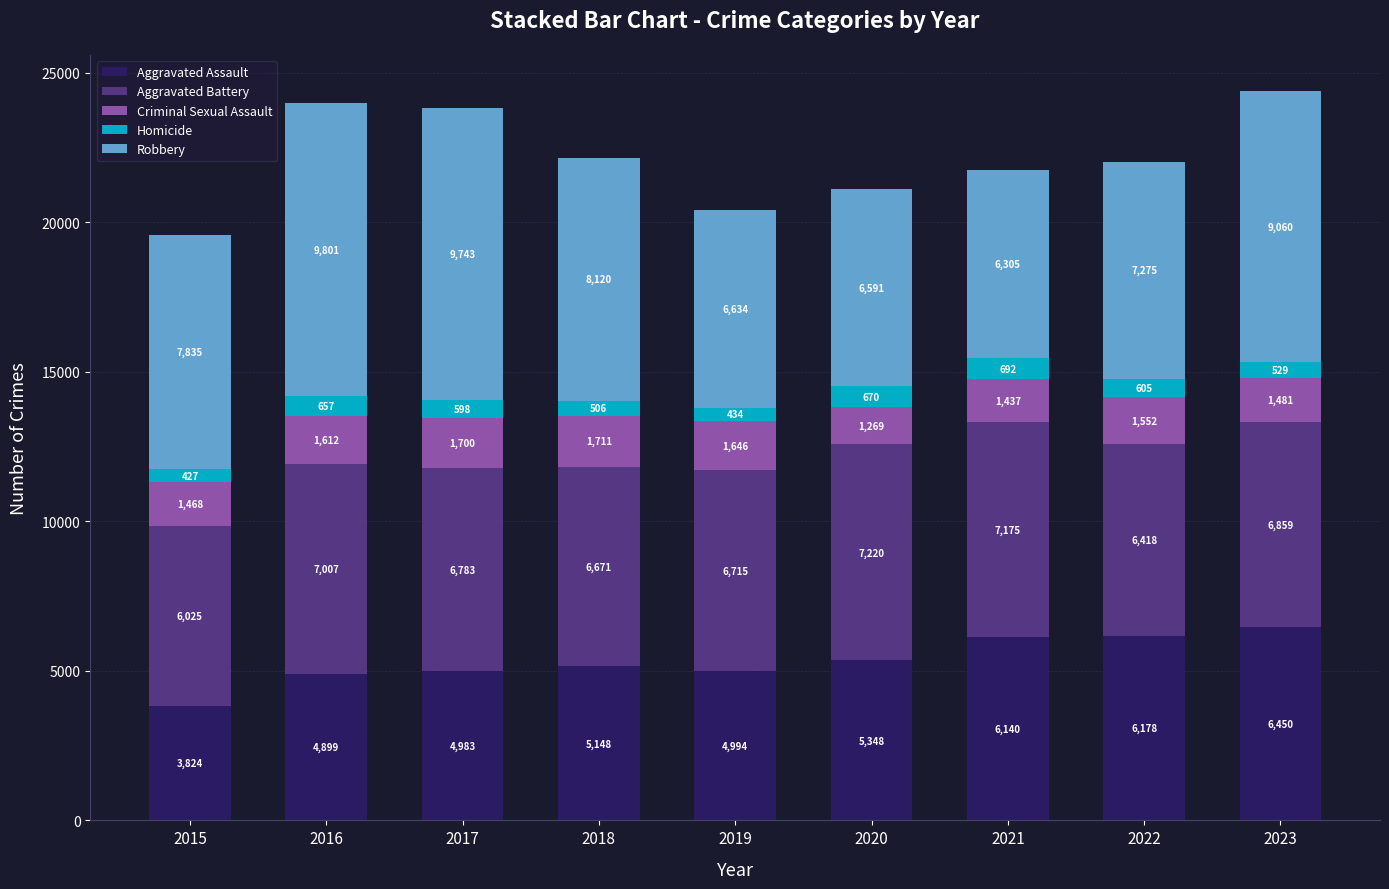

Reading right to left, list the values for the Aggravated Assault series.

6450	6178	6140	5348	4994	5148	4983	4899	3824